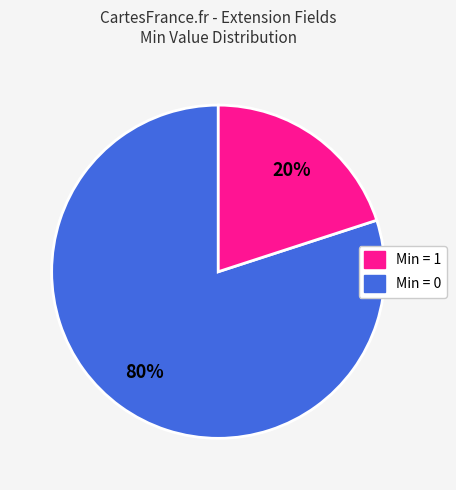

How many slices are in this pie chart?

2